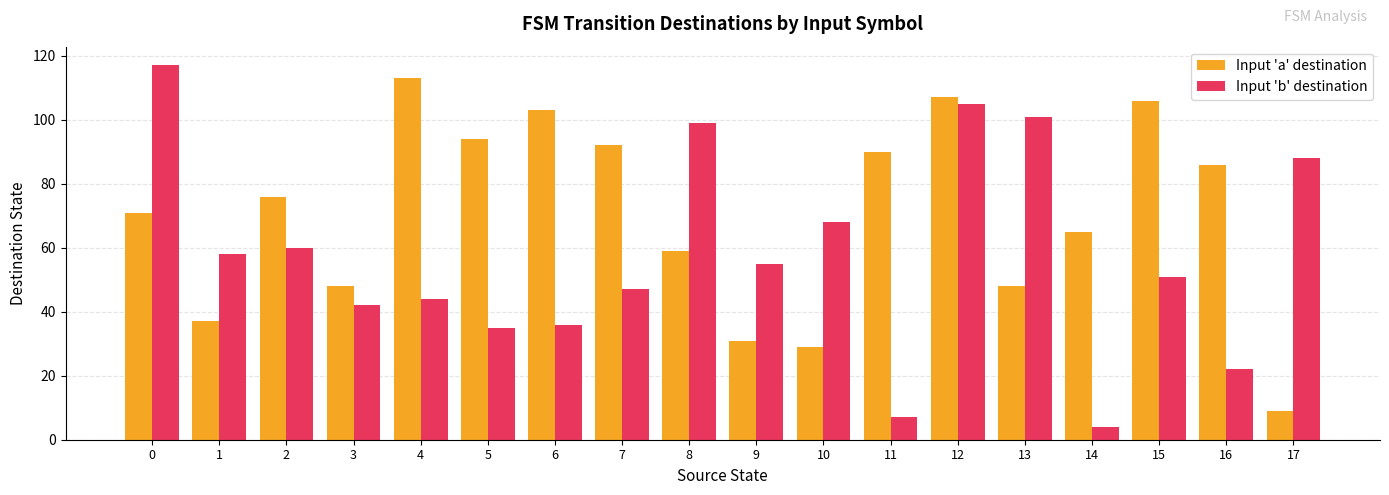

Rank the categories by Input 'b' destination value from highest to lowest.

0, 12, 13, 8, 17, 10, 2, 1, 9, 15, 7, 4, 3, 6, 5, 16, 11, 14